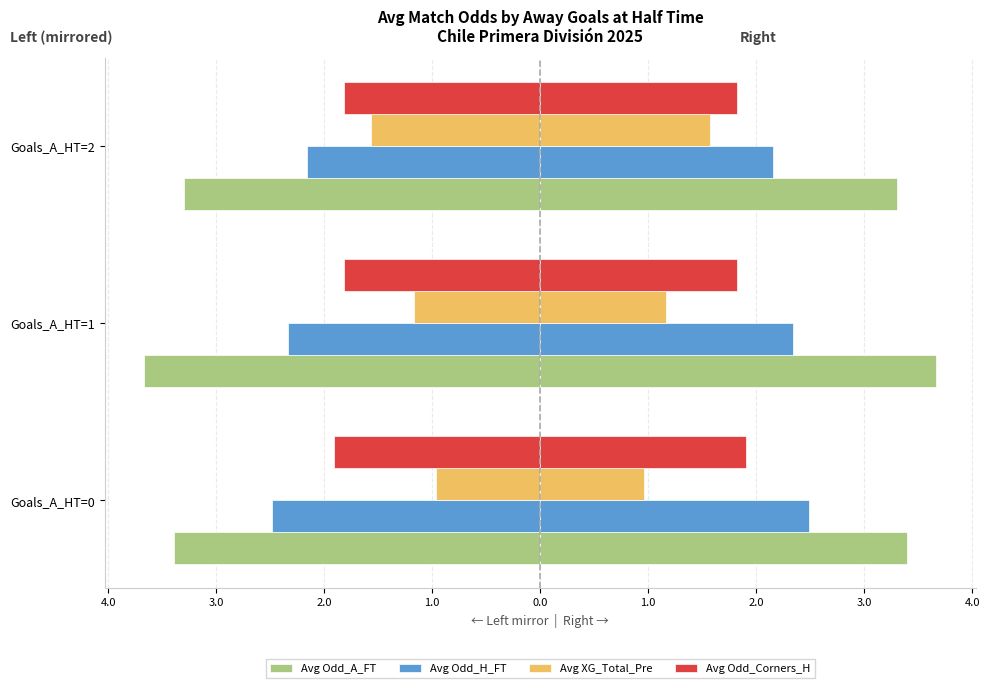

Is it true that Avg Odd_A_FT equals -1.2 at Goals_A_HT=1?

False